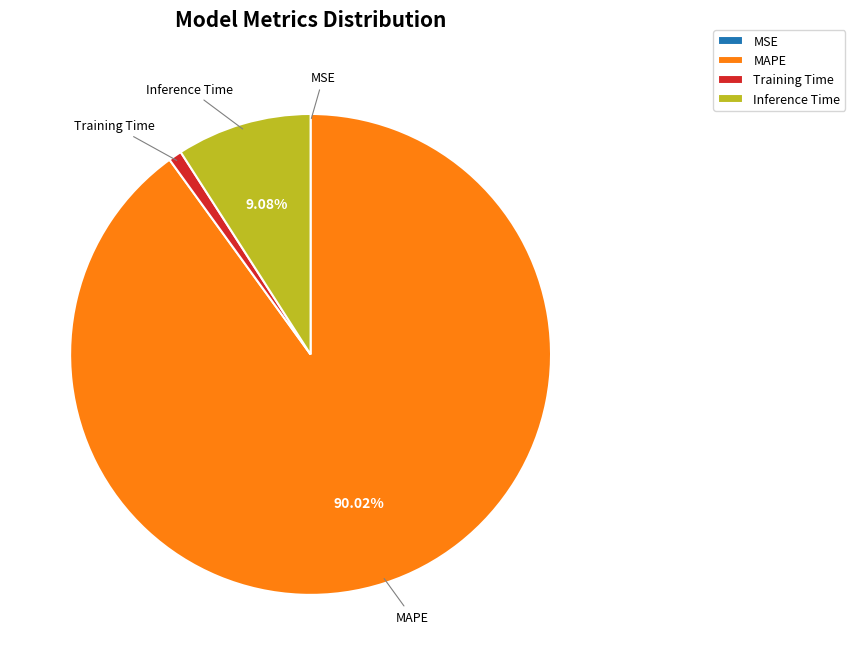

Which category accounts for the majority?

MAPE